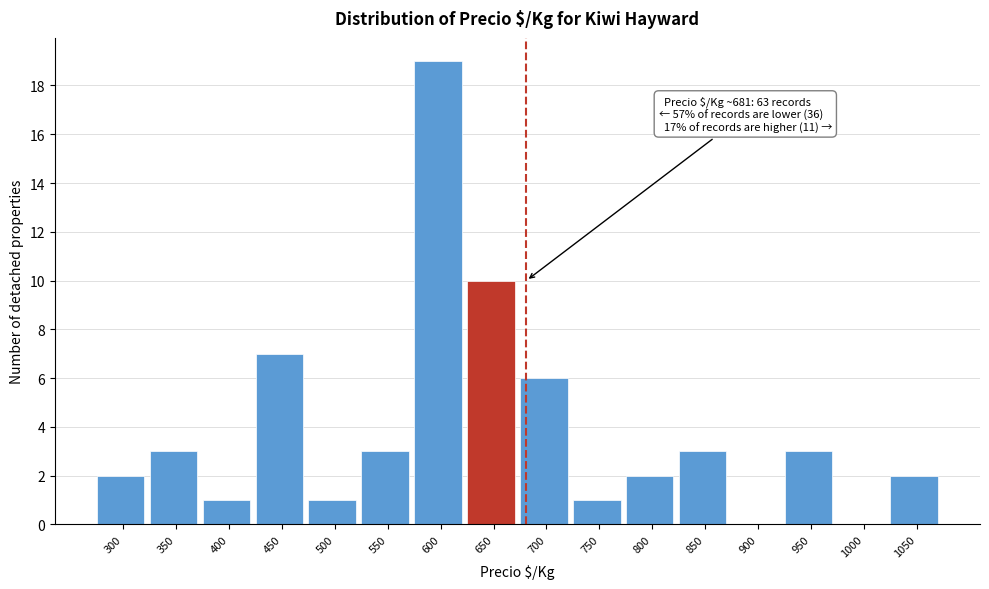

Reading left to right, transcribe all the data shown in this chart.

300=2	350=3	400=1	450=7	500=1	550=3	600=19	650=10	700=6	750=1	800=2	850=3	900=0	950=3	1000=0	1050=2